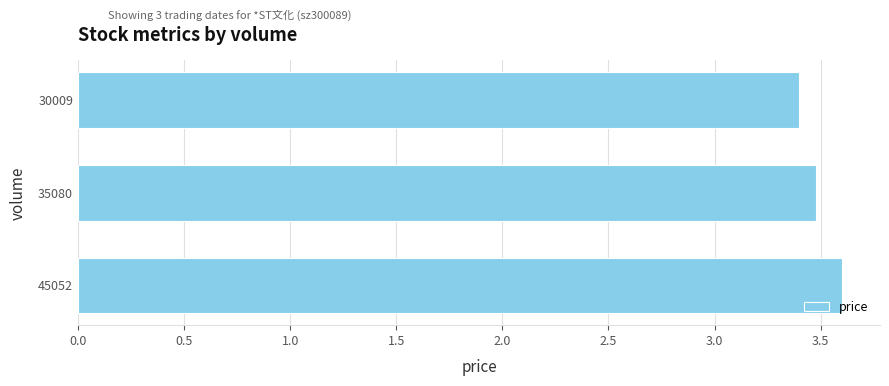

The value at 45052 is 1.3. True or false?

False